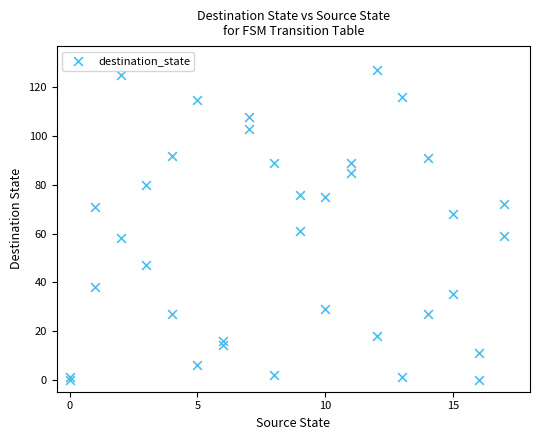

What Y value in the scatter plot is closest to 63?

61